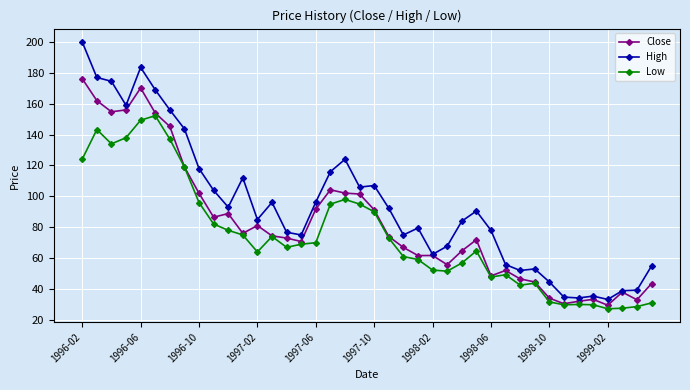

What is the difference between the second highest and second lowest values in the Close series?

139.7